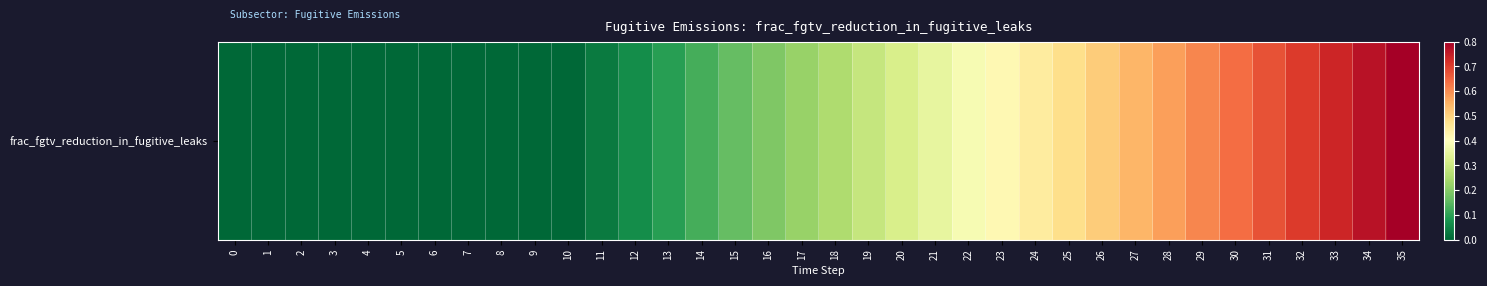

At which category does the chart reach its peak across all series?

35